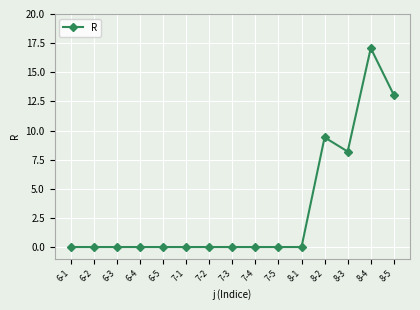

How many lines are shown in the chart?

1